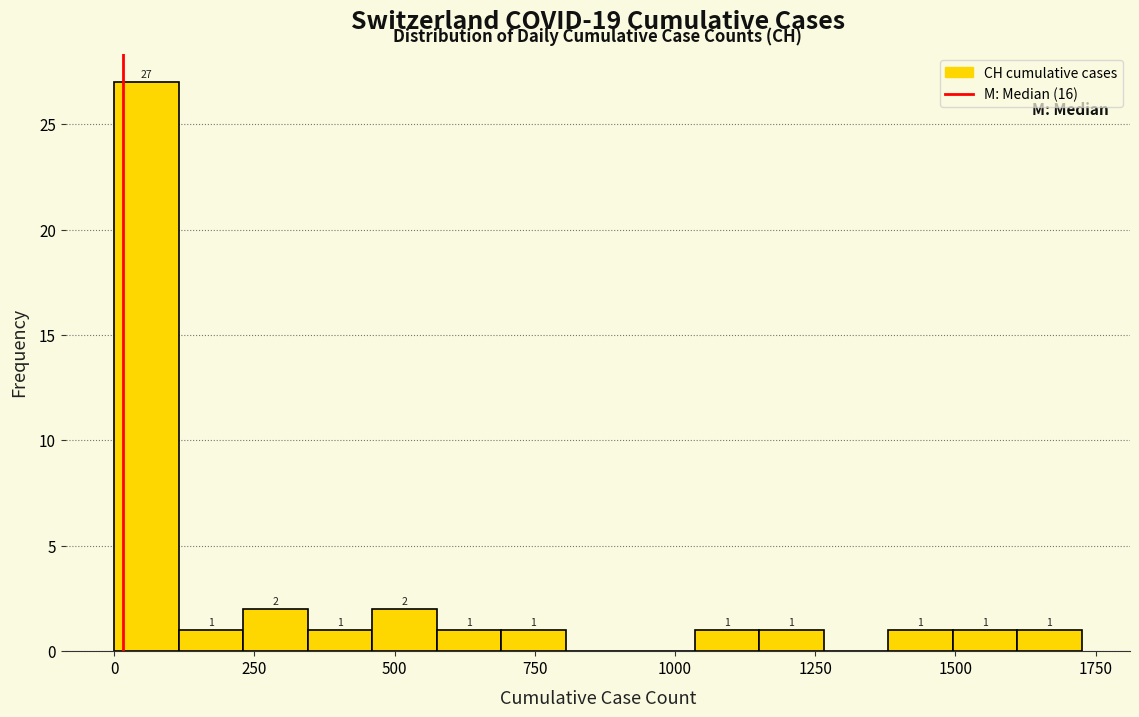

Read against the x-axis, roughly where is the centre of the tallest bar?

50